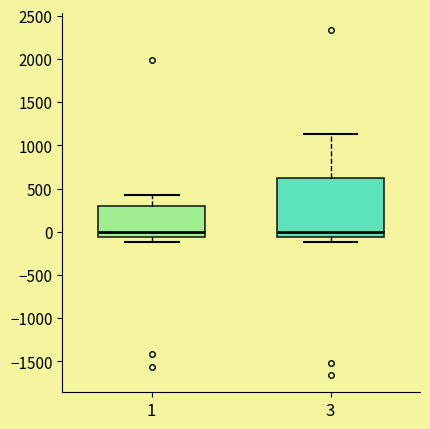

Which box is the tallest, from its lower edge to its upper edge?

3